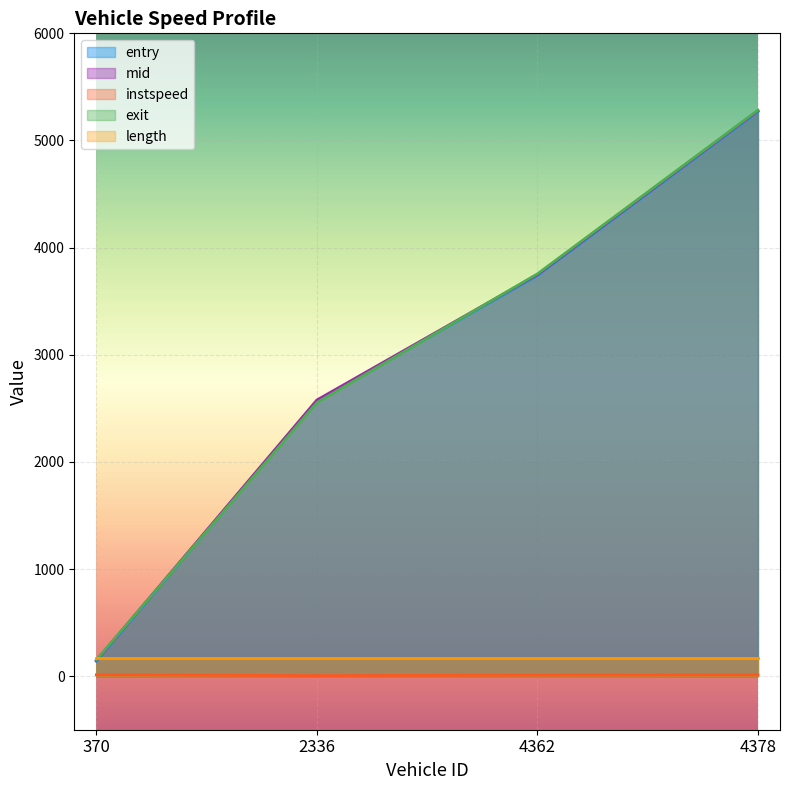

True or false: exit and mid intersect in this chart.

True